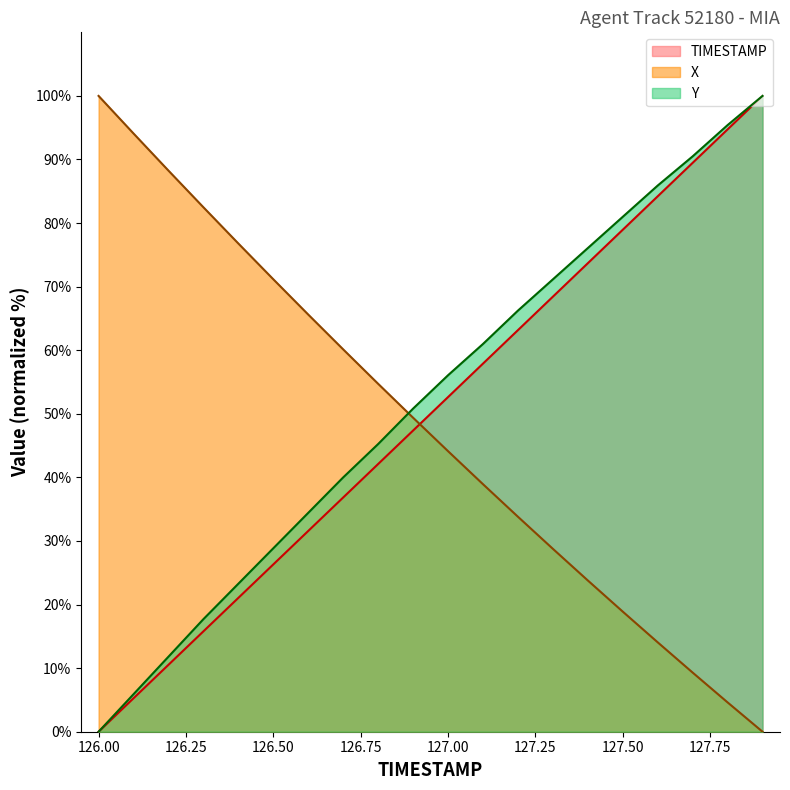

What is the maximum value shown in the chart?

100.0